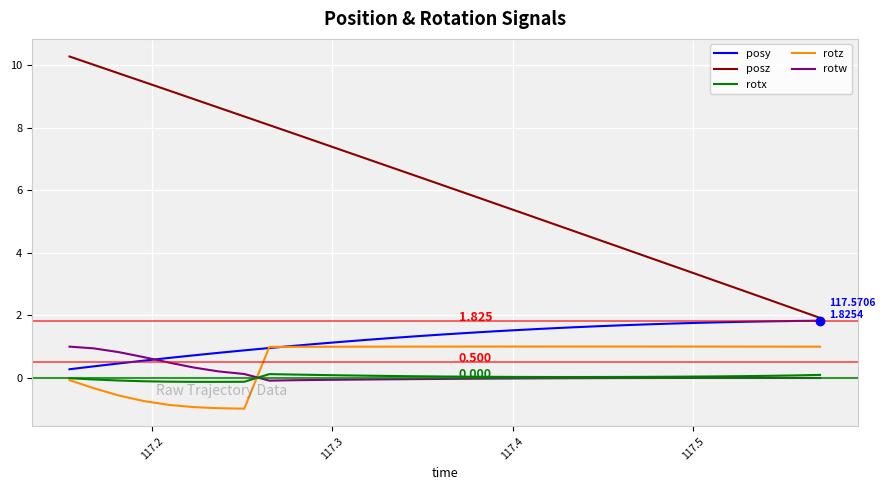

Which series has the widest spread of values?

posz